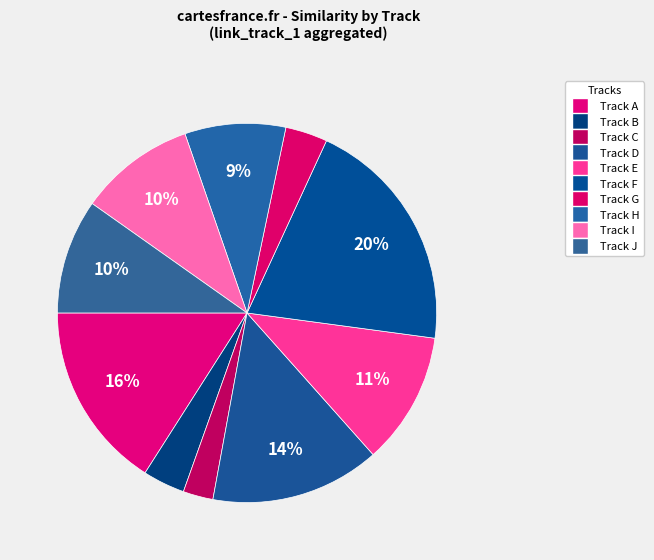

How many slices are in this pie chart?

10